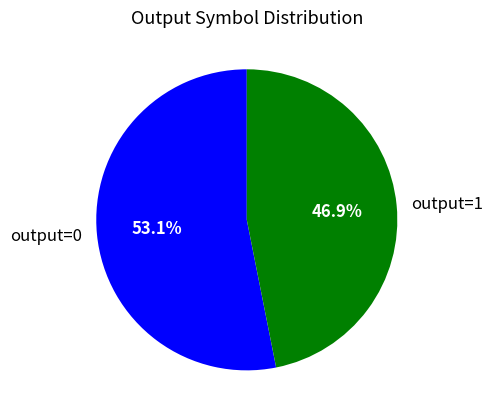

Is there any slice that represents more than half of the pie?

Yes